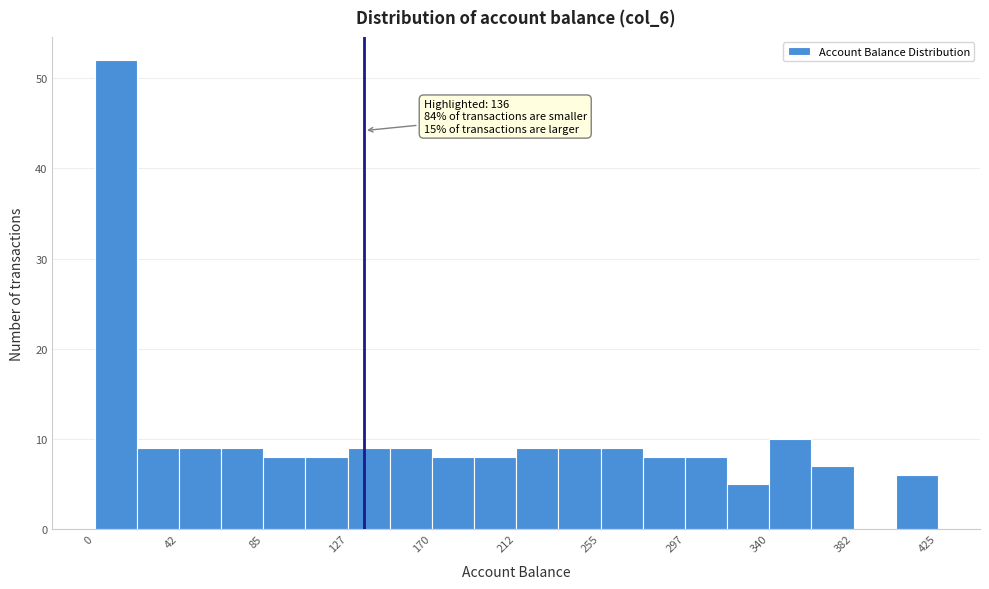

Which range on the x-axis has the tallest bar?

0 to 20